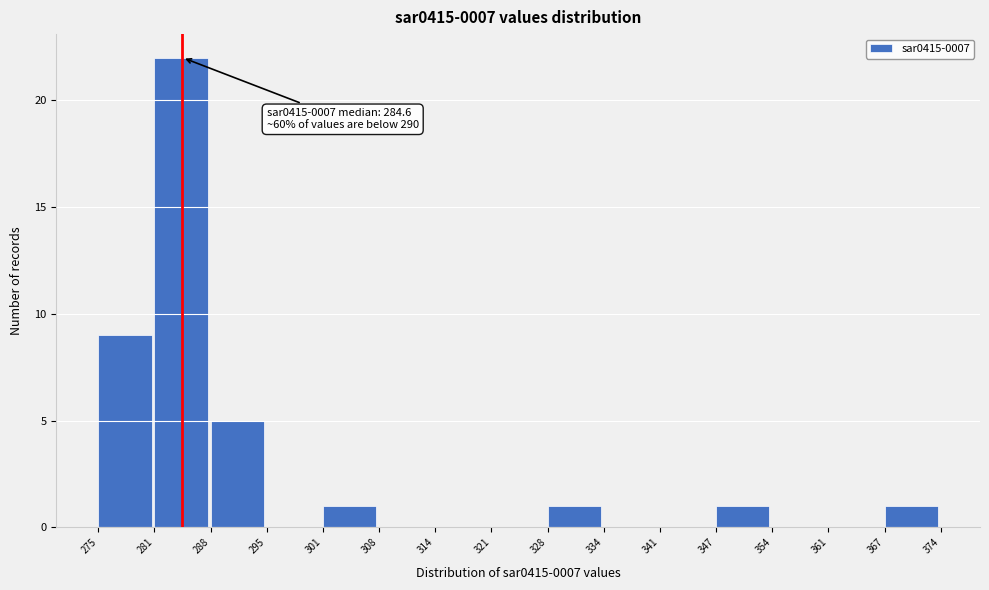

Over which range of the x-axis is the bar tallest?

281 to 288